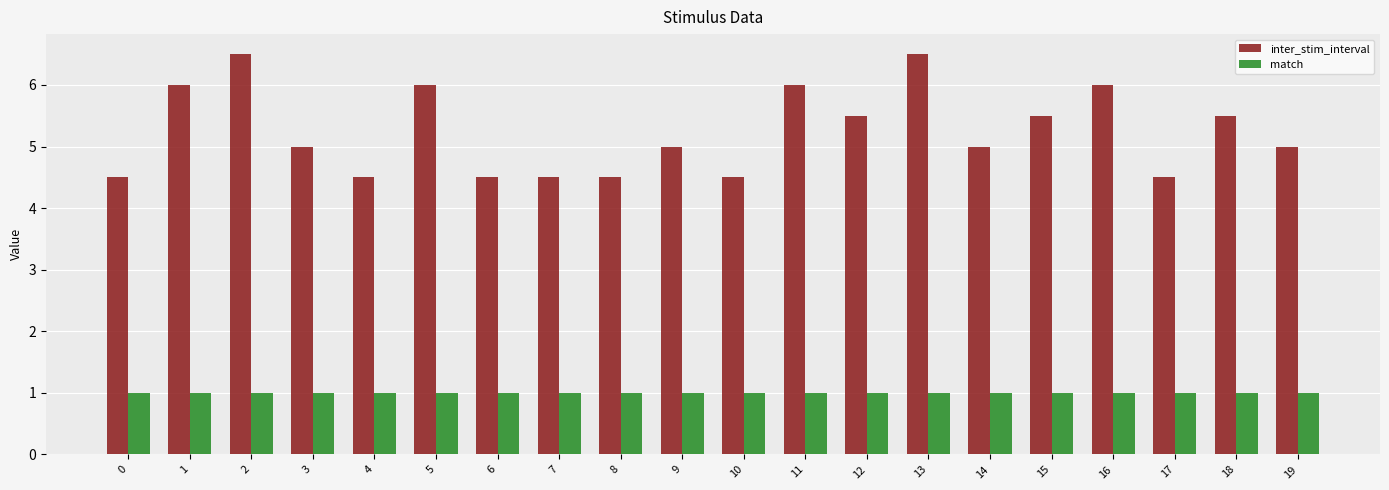

Count the number of categories in the chart.

20